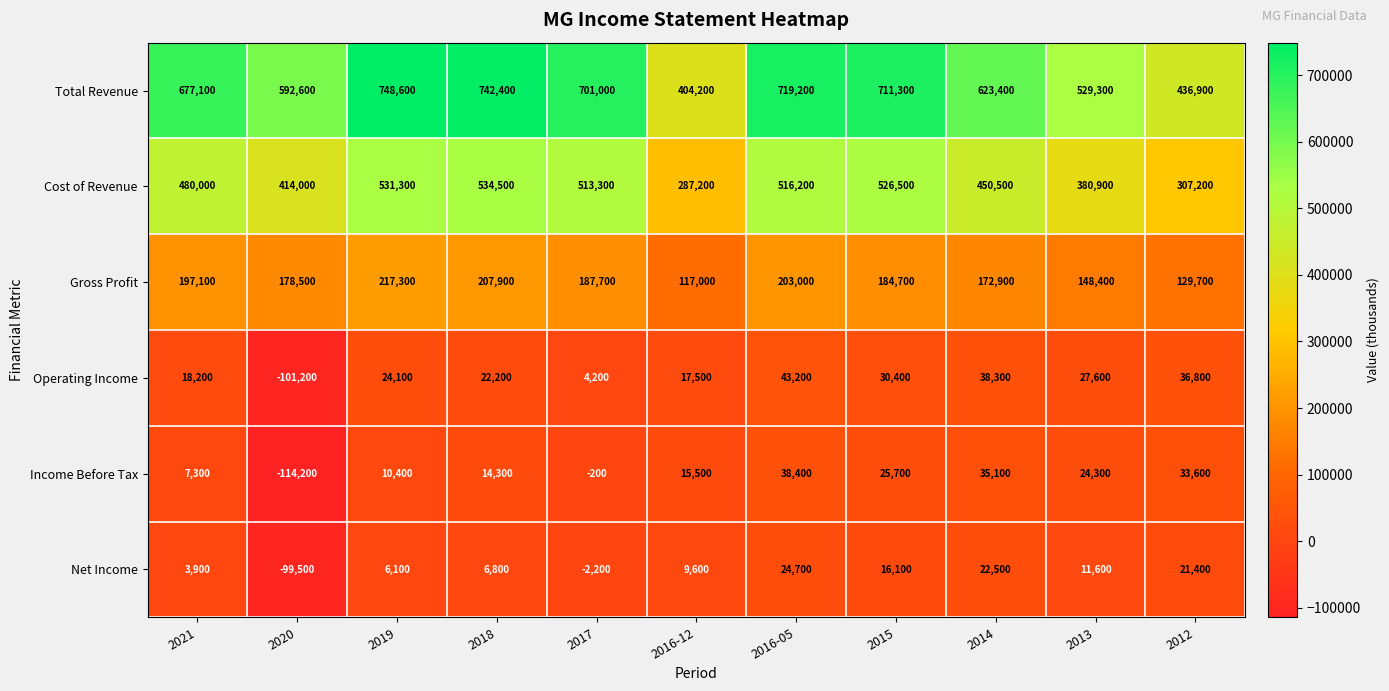

Read the Total Revenue value at 2020.

592600